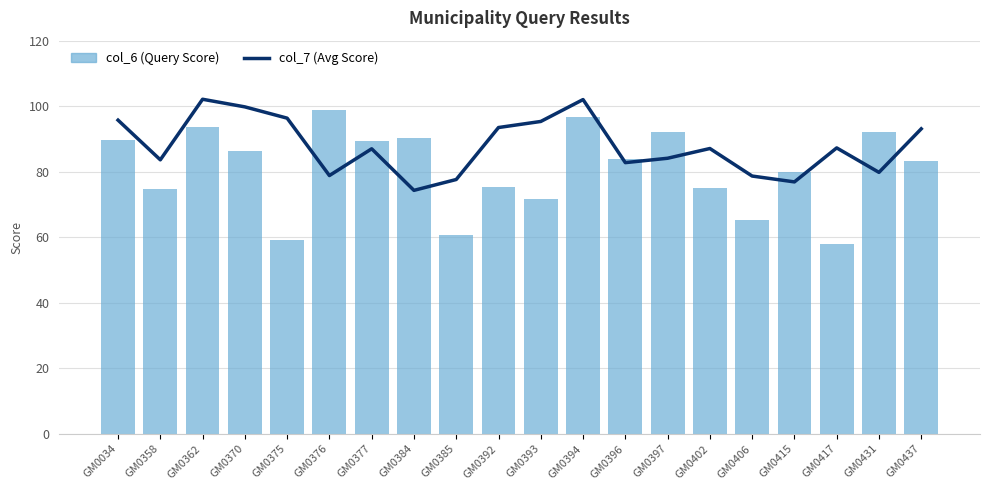

Which series has the widest spread of values?

col_6 (Query Score)